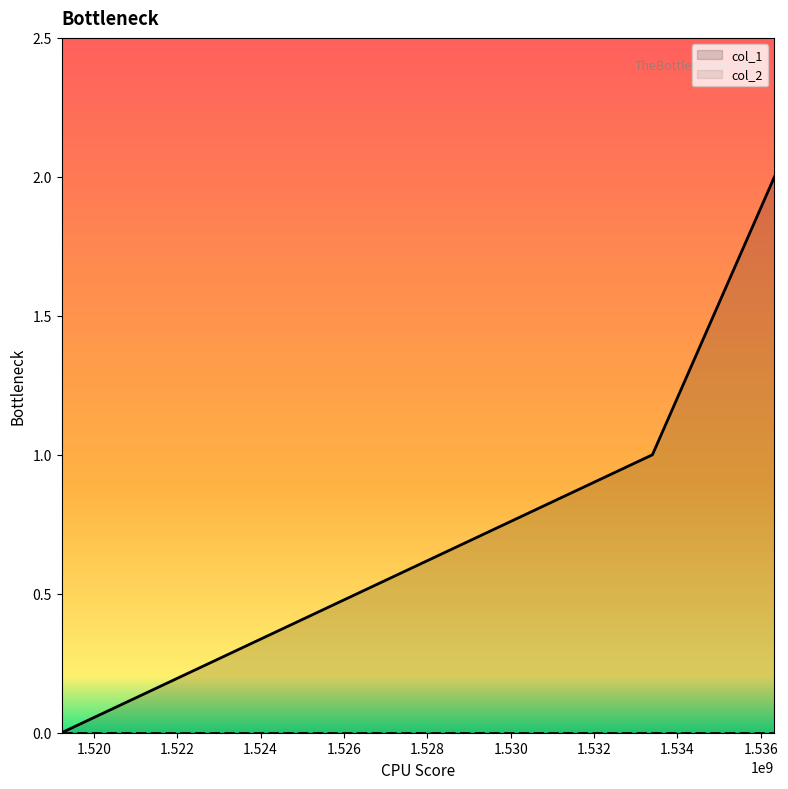

How many data points does each series have?

3